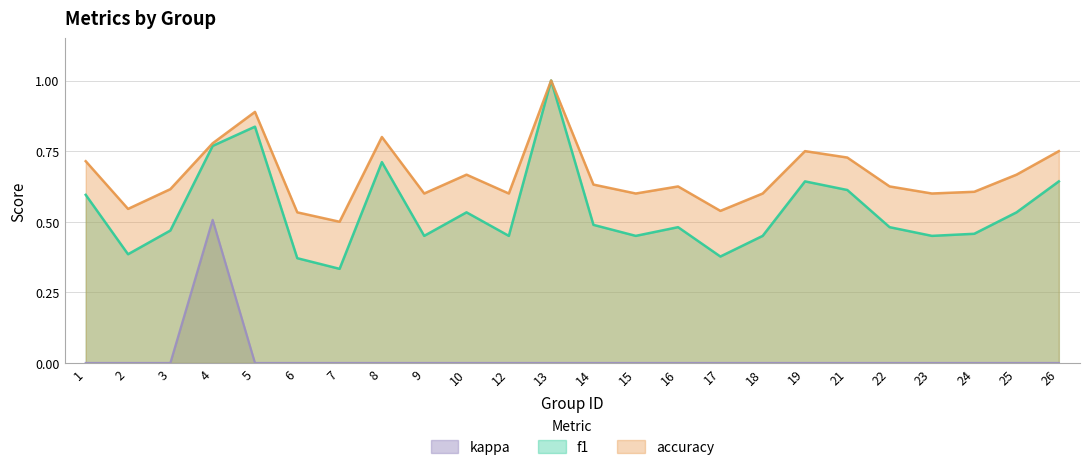

What is the maximum value for f1?

1.0